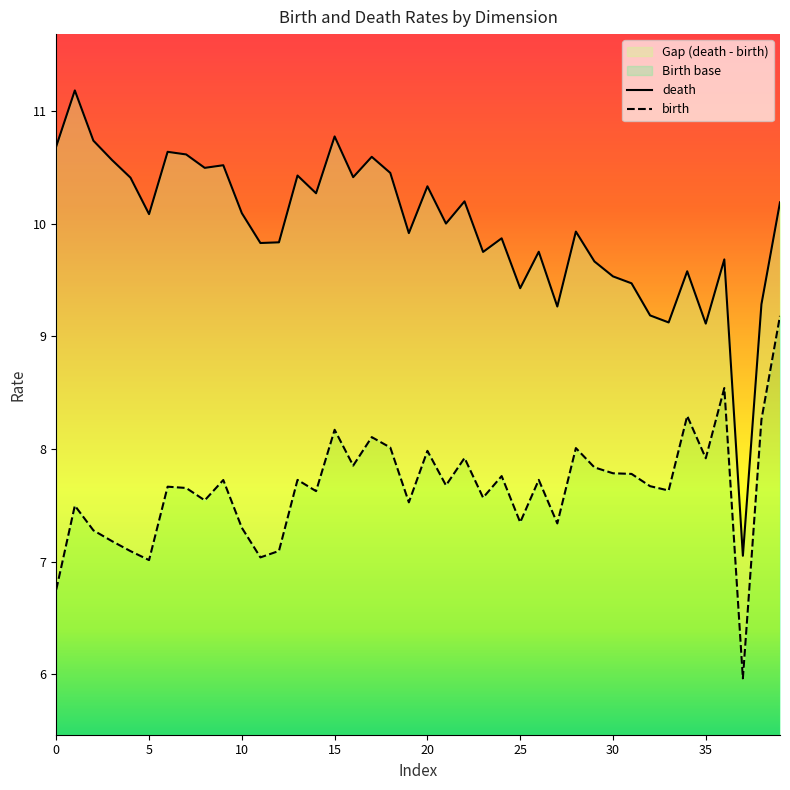

The value of birth at 14 is 10.1. True or false?

False